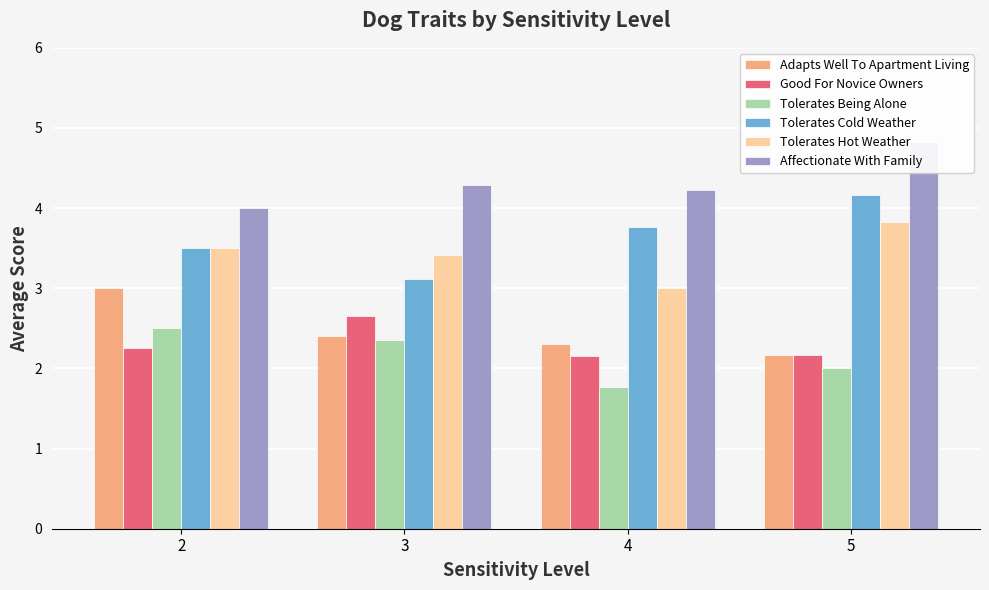

What is the approximate value of Affectionate With Family at 2?

4.0